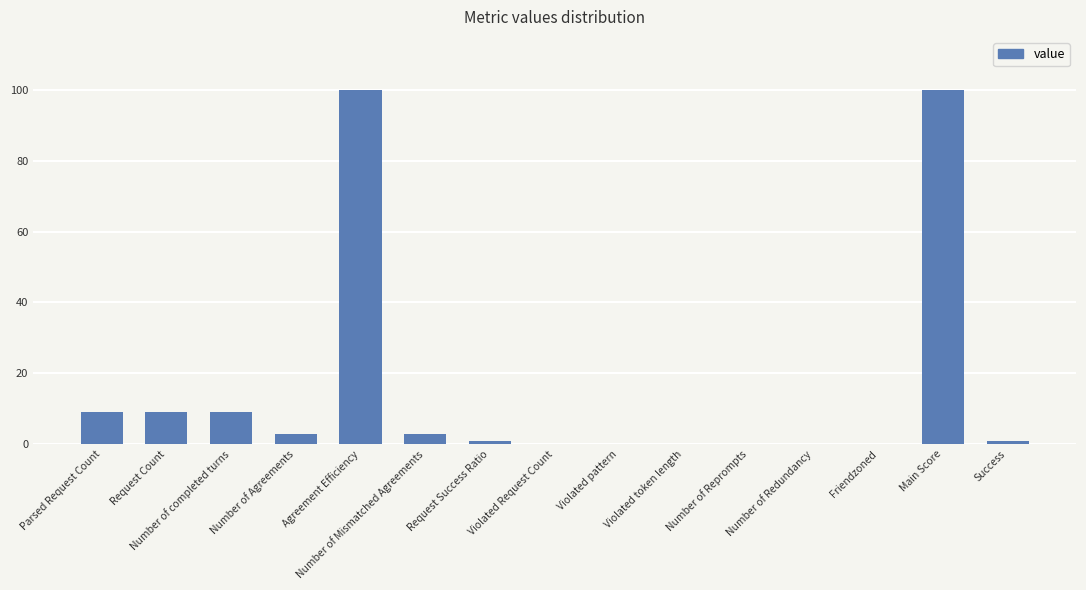

What is the maximum value shown in the chart?

100